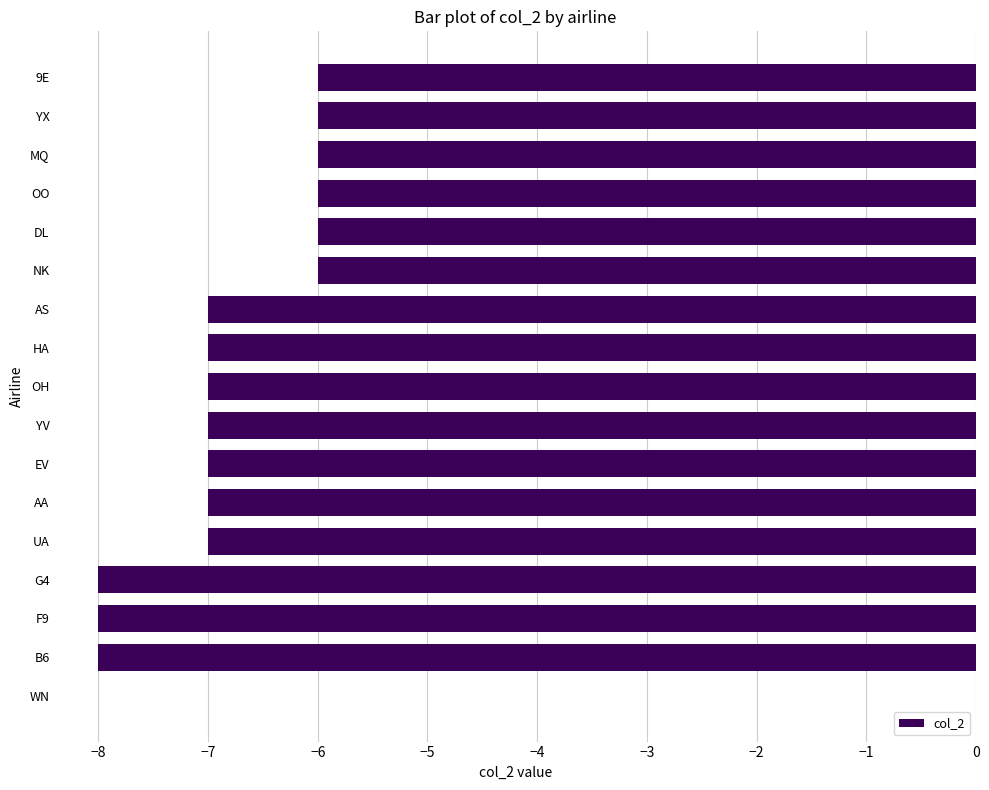

Reading top to bottom, list all the values displayed in this chart.

9E=-6	YX=-6	MQ=-6	OO=-6	DL=-6	NK=-6	AS=-7	HA=-7	OH=-7	YV=-7	EV=-7	AA=-7	UA=-7	G4=-8	F9=-8	B6=-8	WN=0